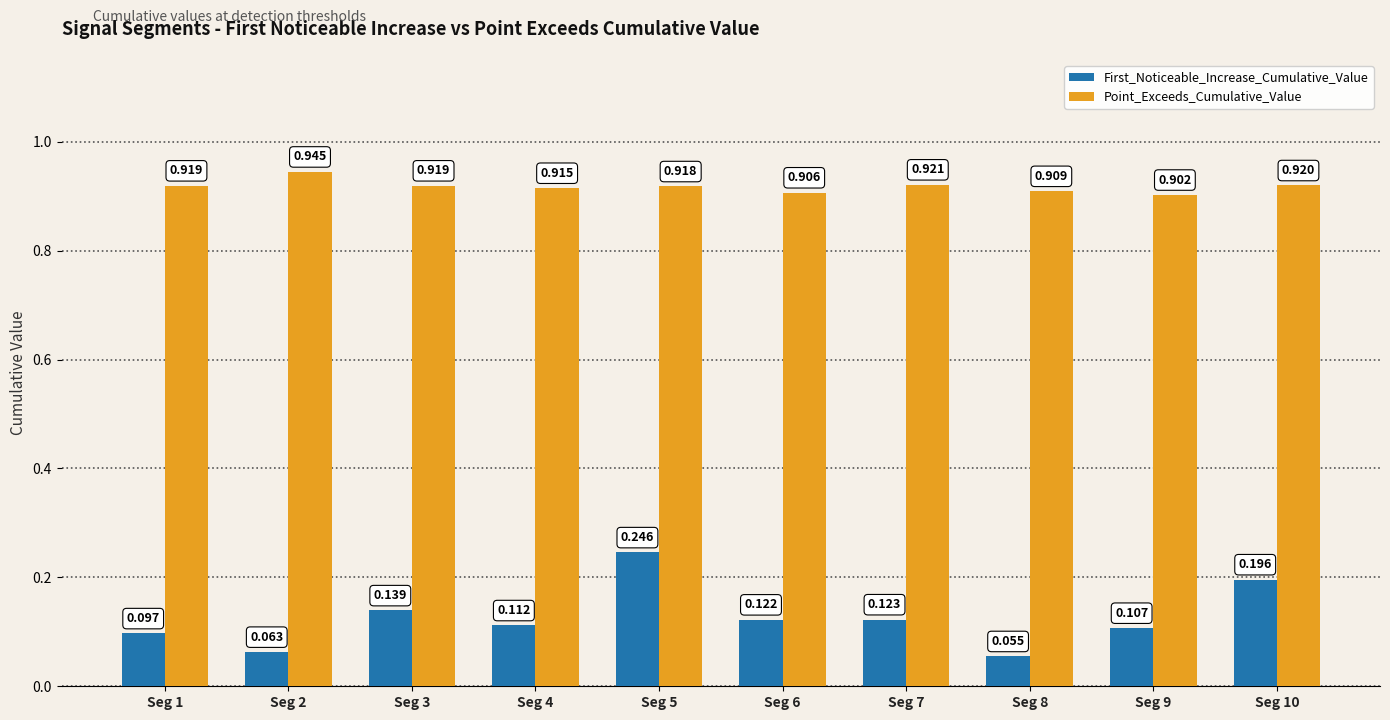

Which series has the largest range (max minus min)?

First_Noticeable_Increase_Cumulative_Value